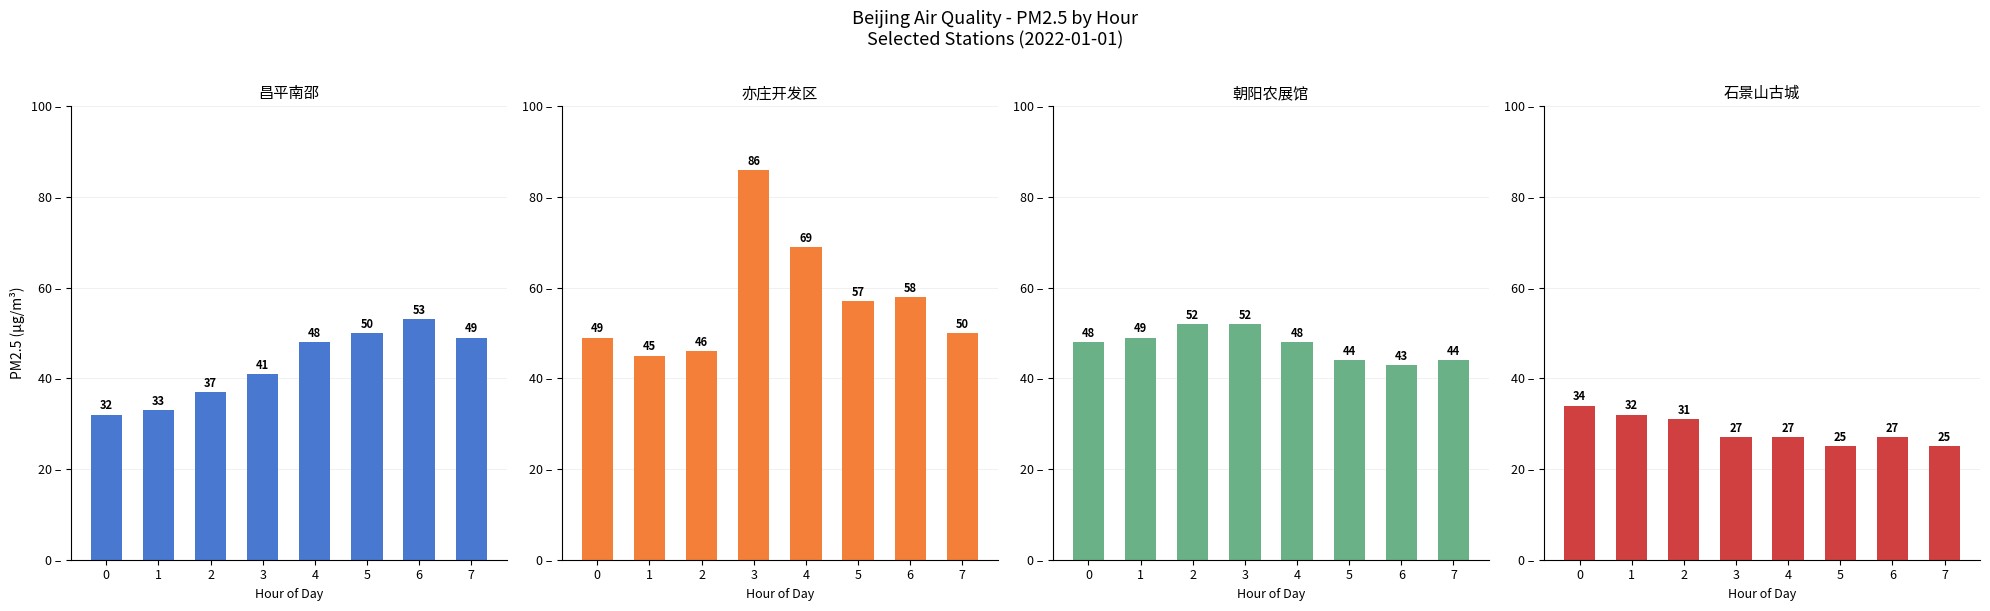

How many categories are shown in the chart?

8